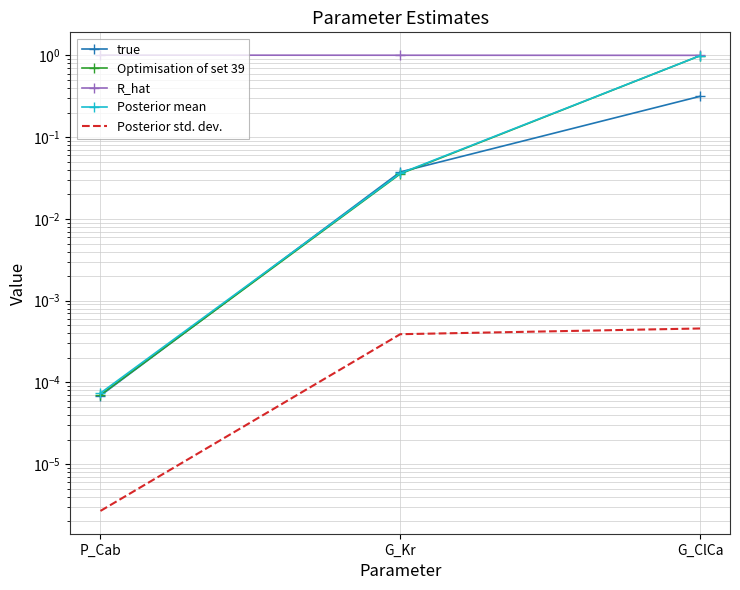

Is it true that true equals 0.0 at G_Kr?

True